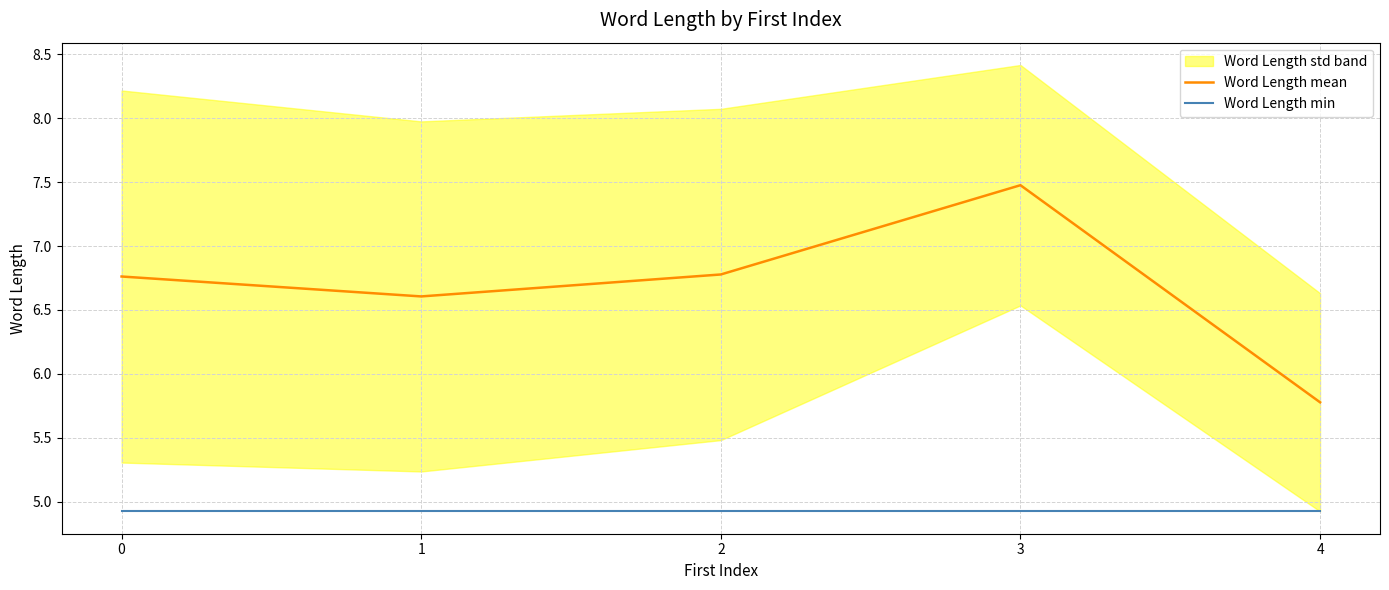

What is the minimum value for Word Length min?

4.9